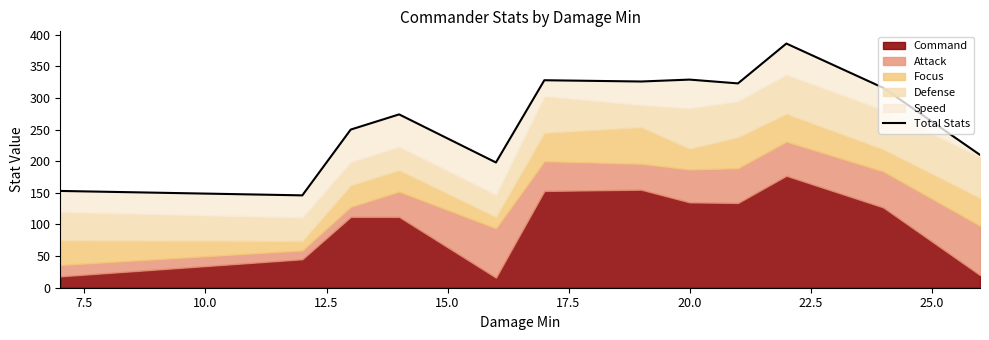

What is the difference between the second highest and minimum values?

183